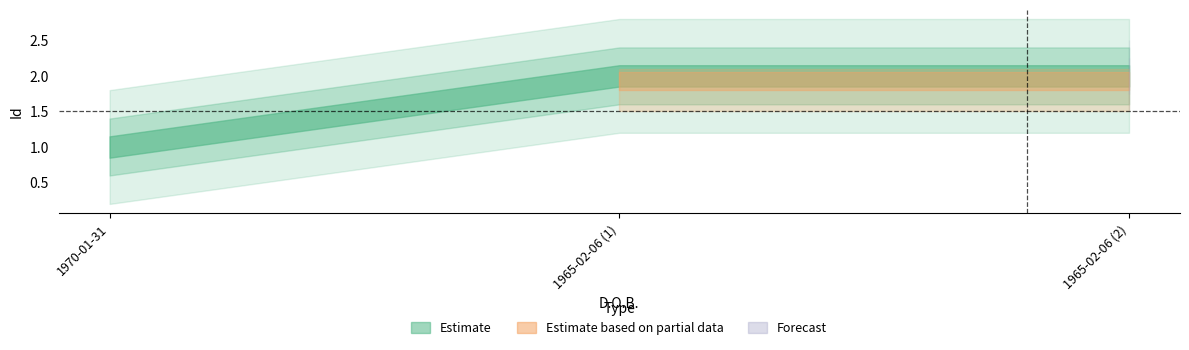

What is the label of the 3rd point from the left?

1965-02-06 (2)